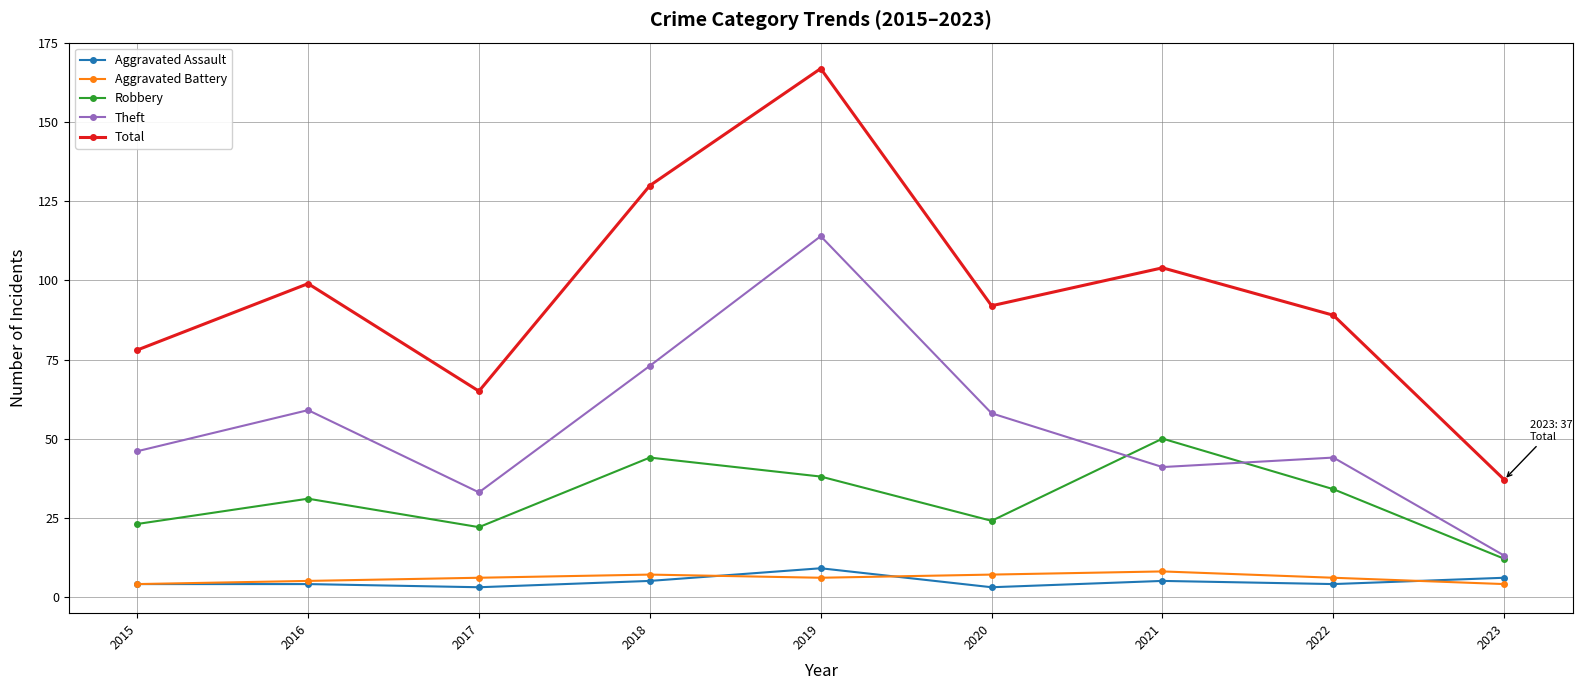

Count the number of categories in the chart.

9